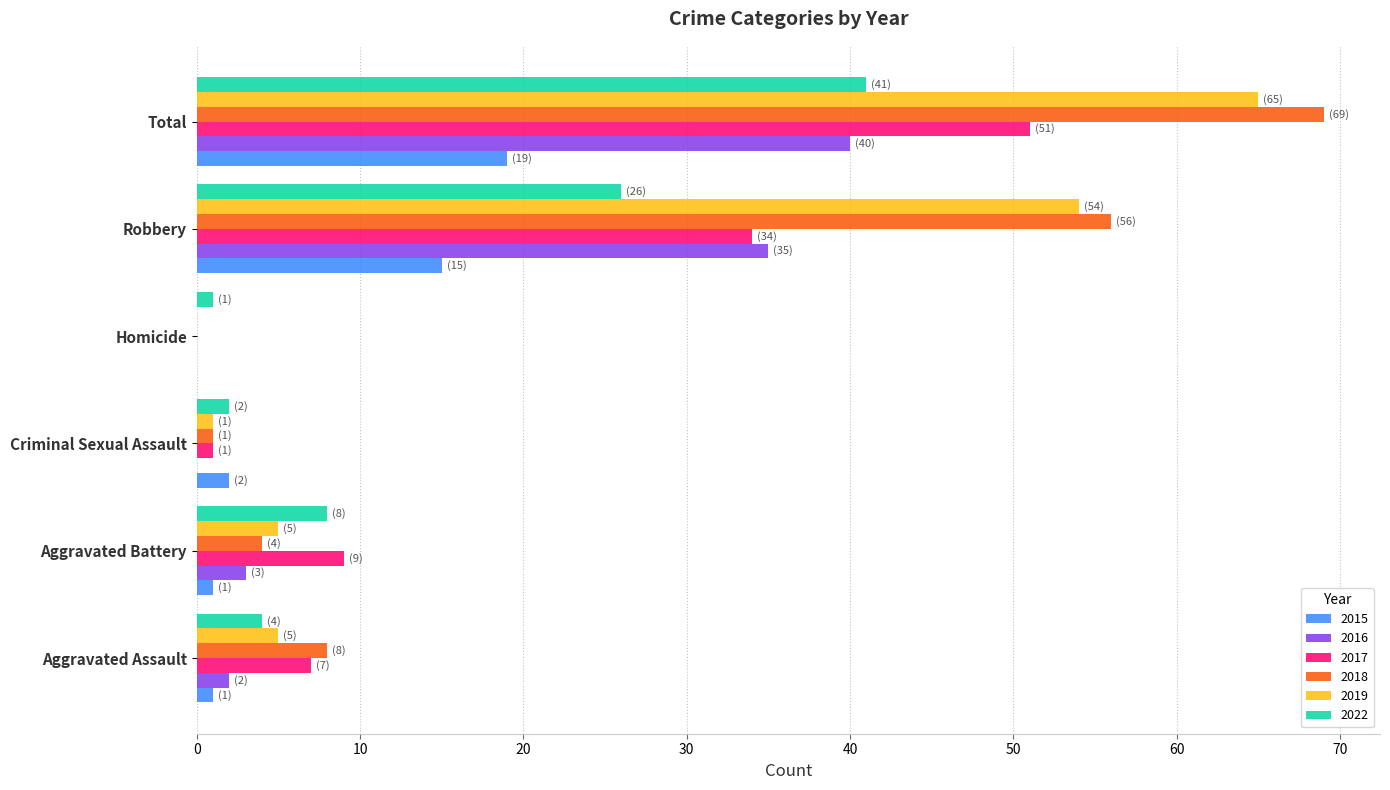

Is it true that 2015 equals -11 at Homicide?

False